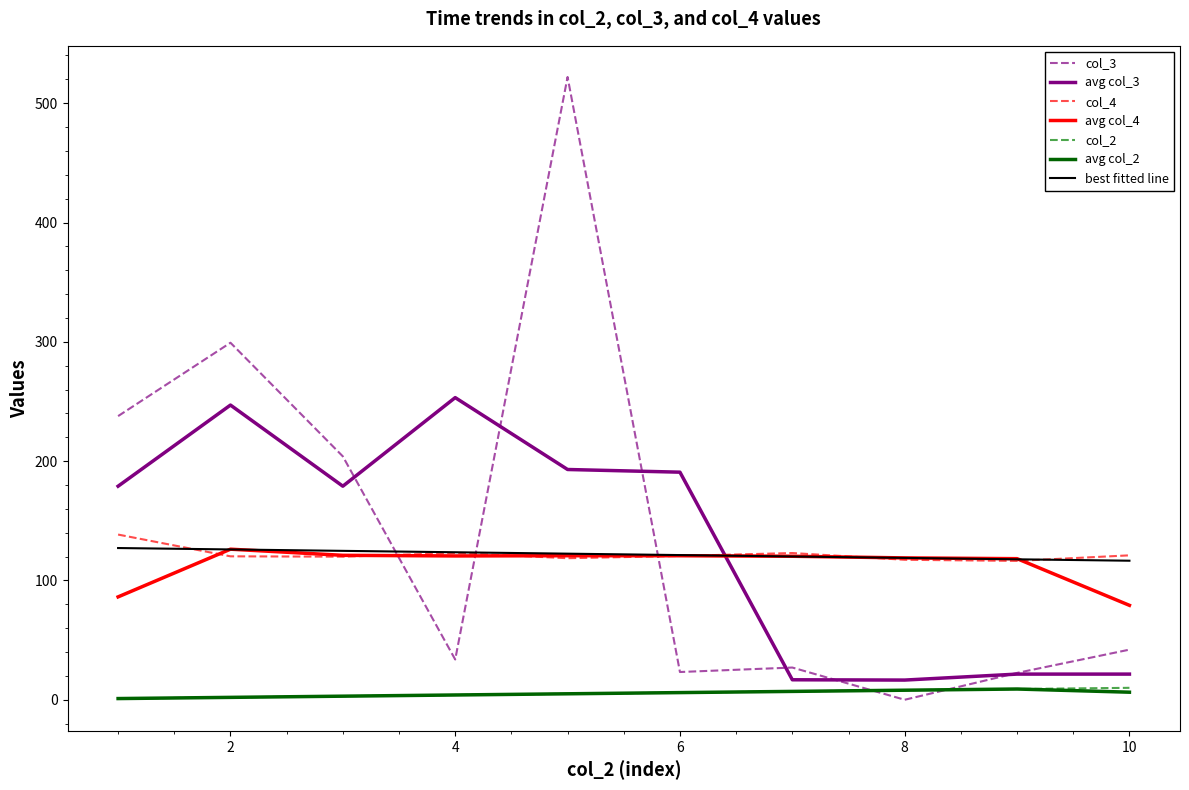

True or false: avg col_2 and col_4 cross at least once.

False